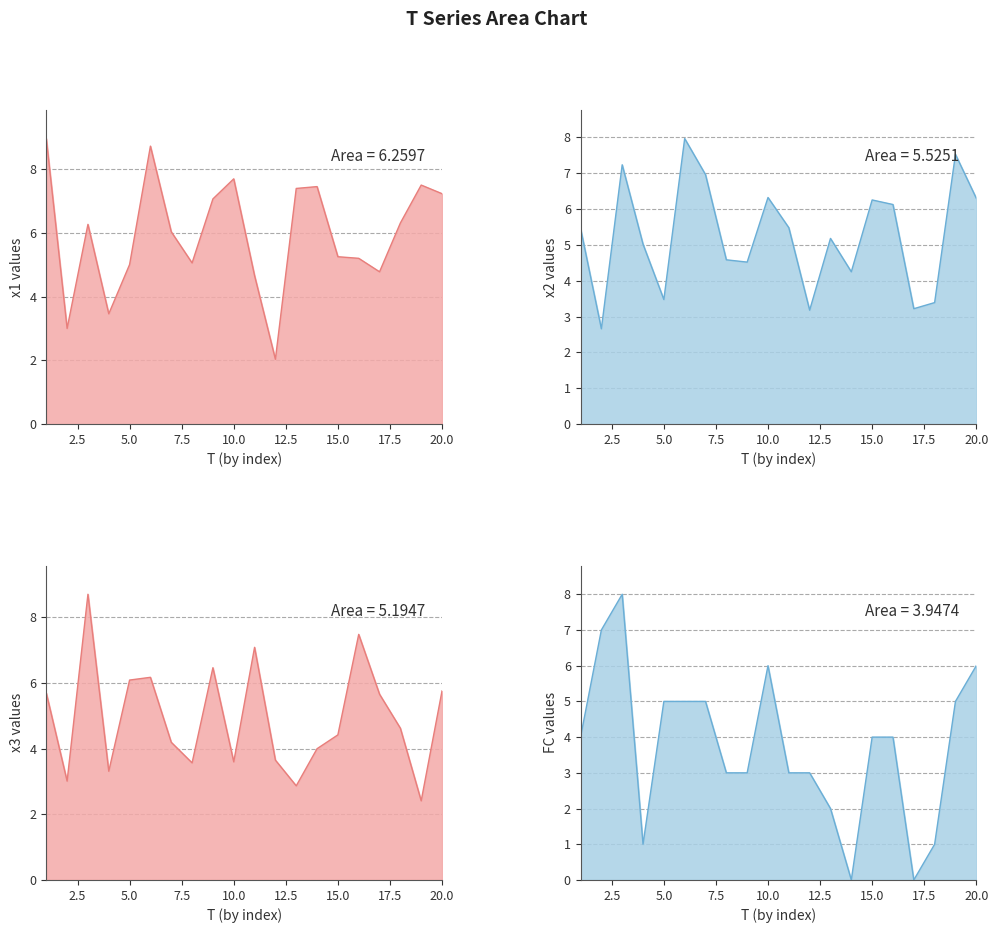

What is the sum of all x1 values?

118.9